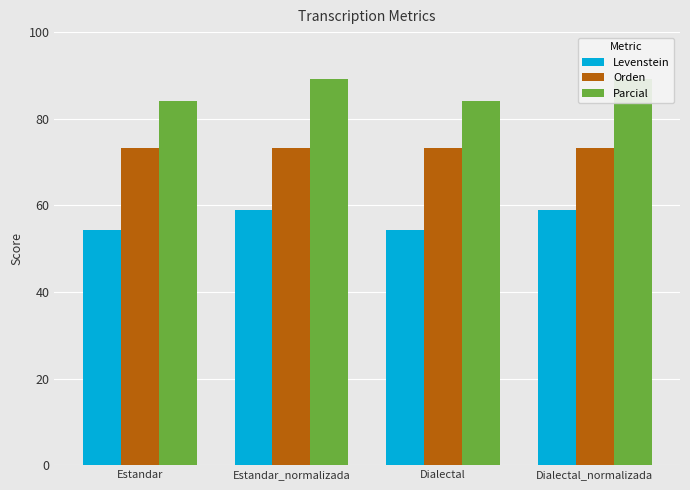

Reading left to right, extract all data points from this chart.

Levenstein: Estandar=54.2	Estandar_normalizada=59.0	Dialectal=54.2	Dialectal_normalizada=59.0
Orden: Estandar=73.2	Estandar_normalizada=73.2	Dialectal=73.2	Dialectal_normalizada=73.2
Parcial: Estandar=84.0	Estandar_normalizada=89.1	Dialectal=84.0	Dialectal_normalizada=89.1